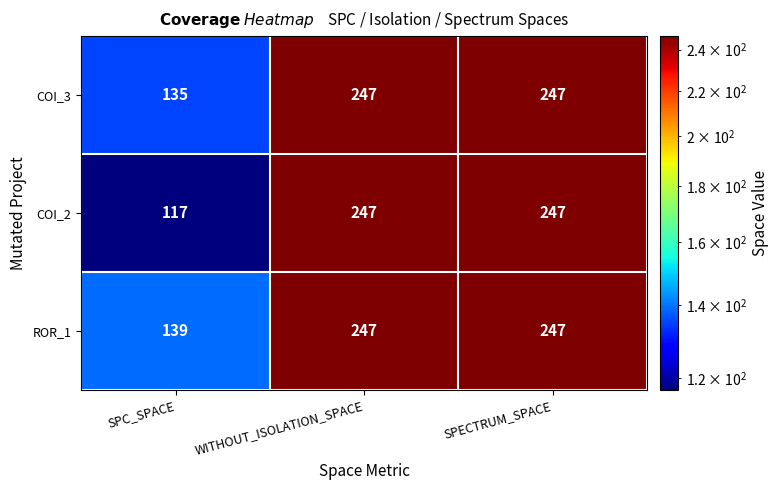

The COI_3 series shows 247 at WITHOUT_ISOLATION_SPACE. True or false?

True